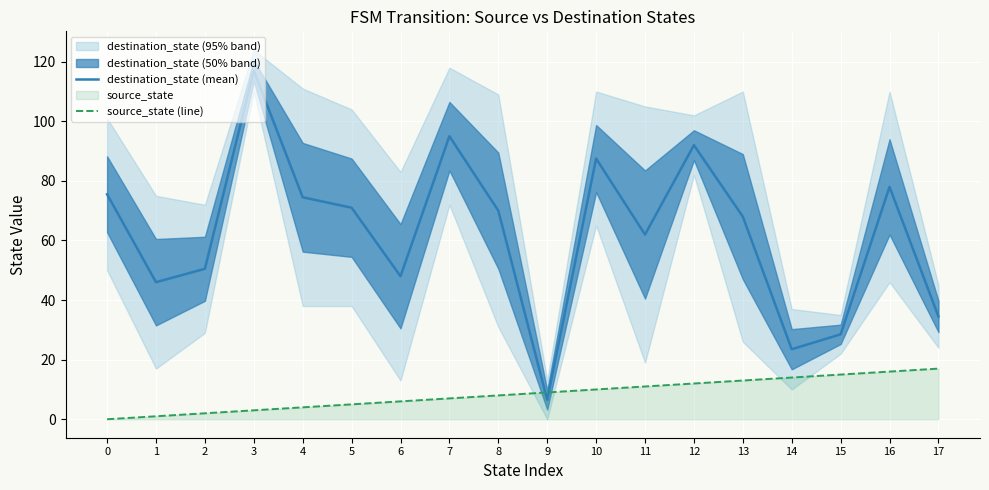

Reading right to left, extract all data points from this chart.

destination_state (mean): 34.5	78.0	28.5	23.5	68.0	92.0	62.0	87.5	6.5	70.0	95.0	48.0	71.0	74.5	117.0	50.5	46.0	75.5
source_state (line): 17.0	16.0	15.0	14.0	13.0	12.0	11.0	10.0	9.0	8.0	7.0	6.0	5.0	4.0	3.0	2.0	1.0	0.0